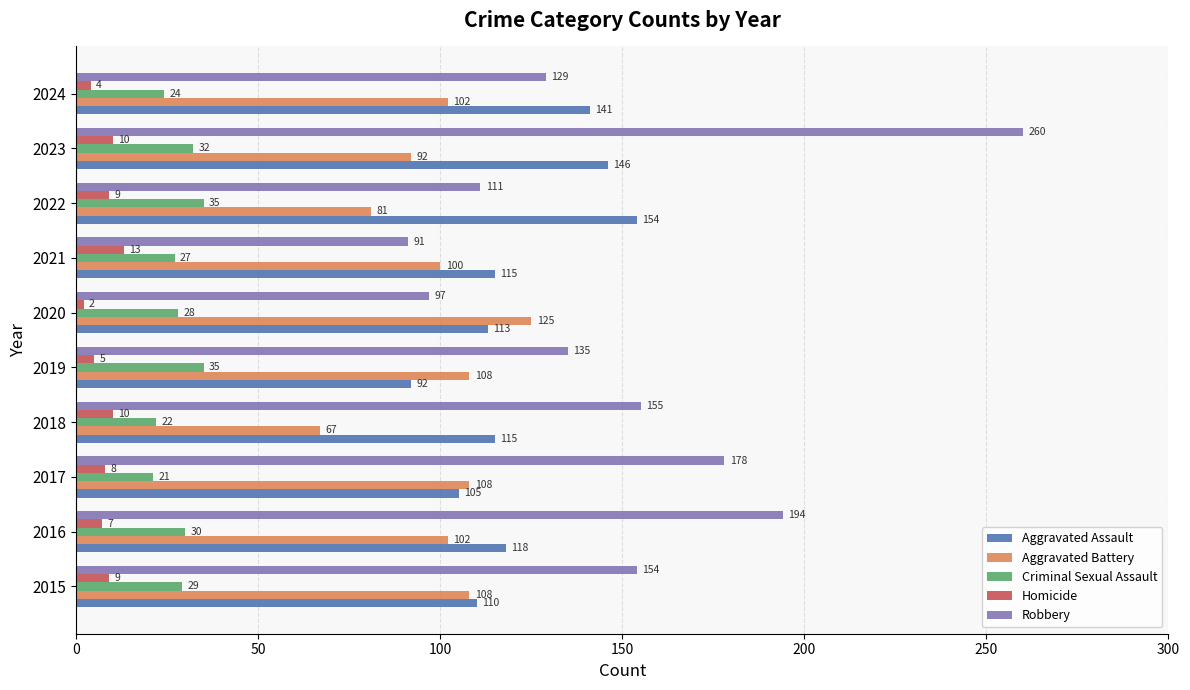

How many data points in Robbery are less than 154?

5